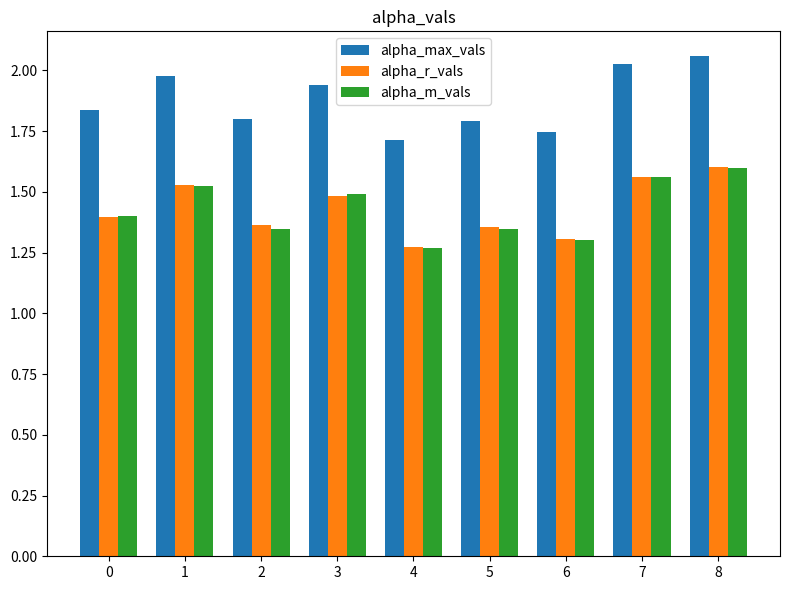

How many alpha_r_vals values are between 1 and 2?

9